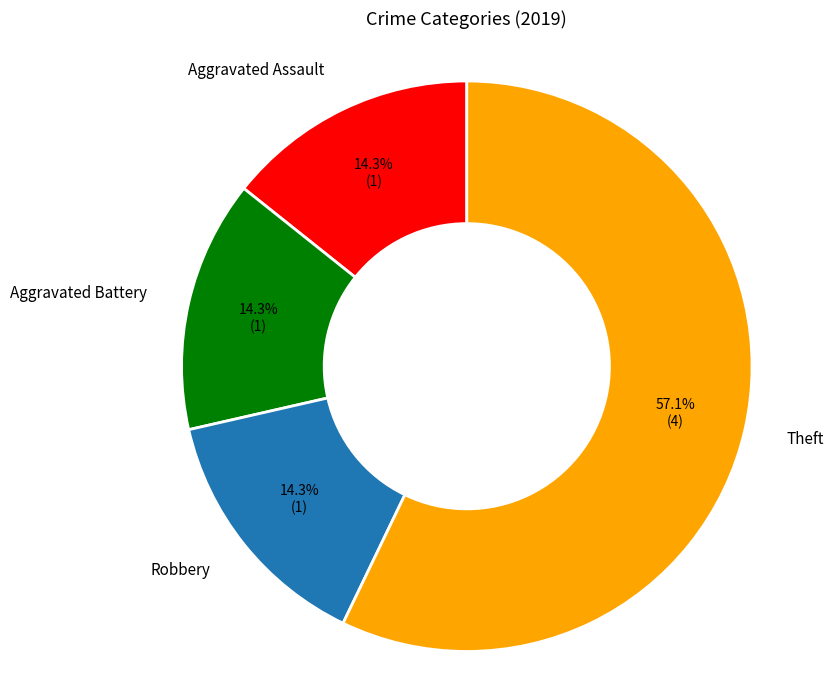

To the nearest percent, what portion does Theft represent?

57%